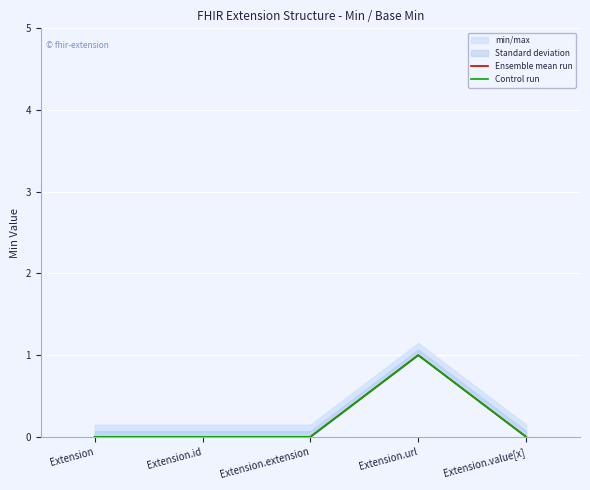

Between Extension.url and Extension, which is larger?

Extension.url